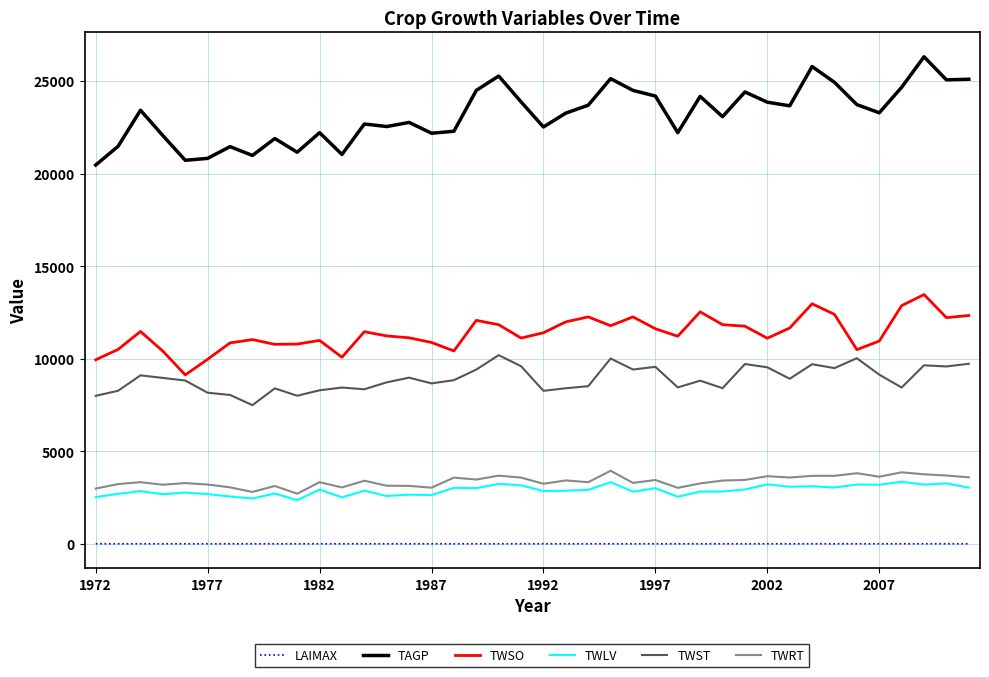

True or false: TWST and TWLV intersect in this chart.

False